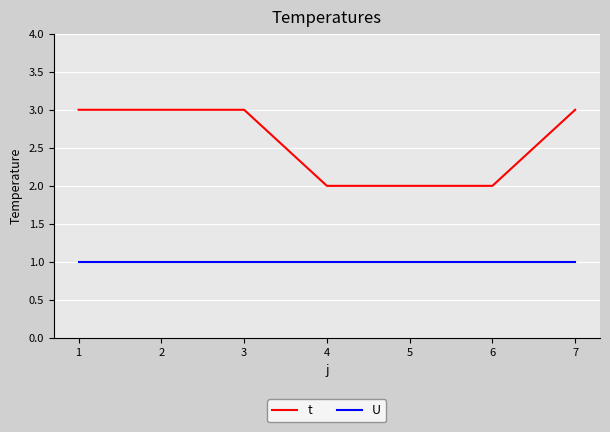

Is the value of U at 2 greater than the value of t at 5?

No